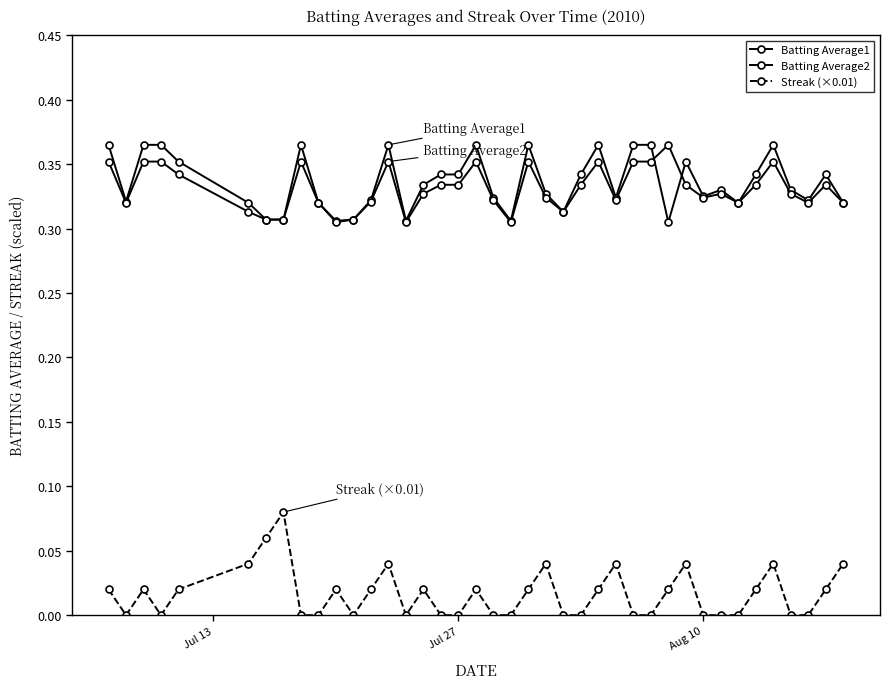

True or false: Streak (×0.01) and Batting Average1 intersect in this chart.

False